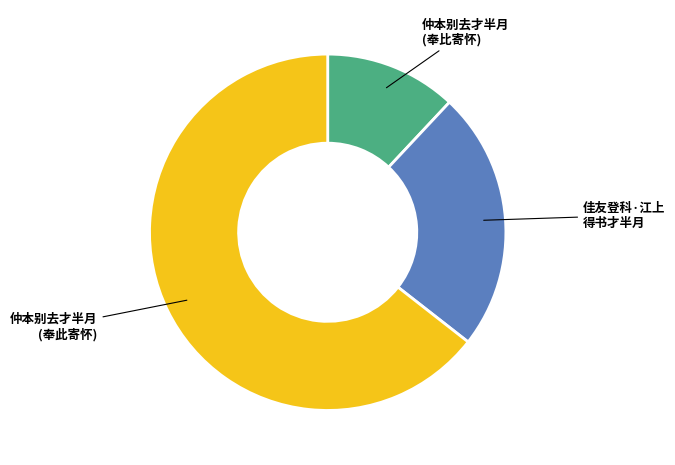

Is there any slice that represents more than half of the pie?

Yes